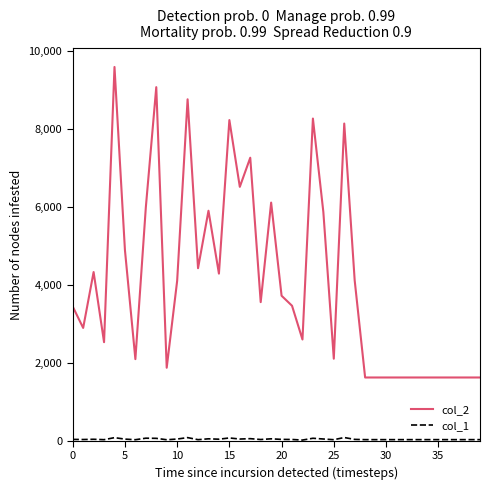

What is the maximum value shown in the chart?

9594